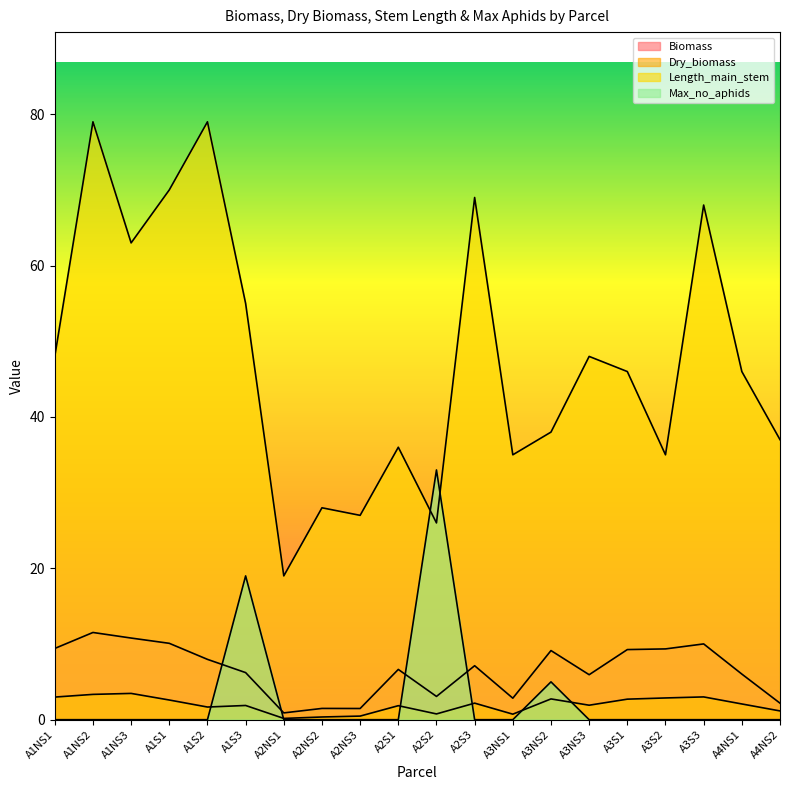

The value of Max_no_aphids at A3S2 is 0.0. True or false?

True